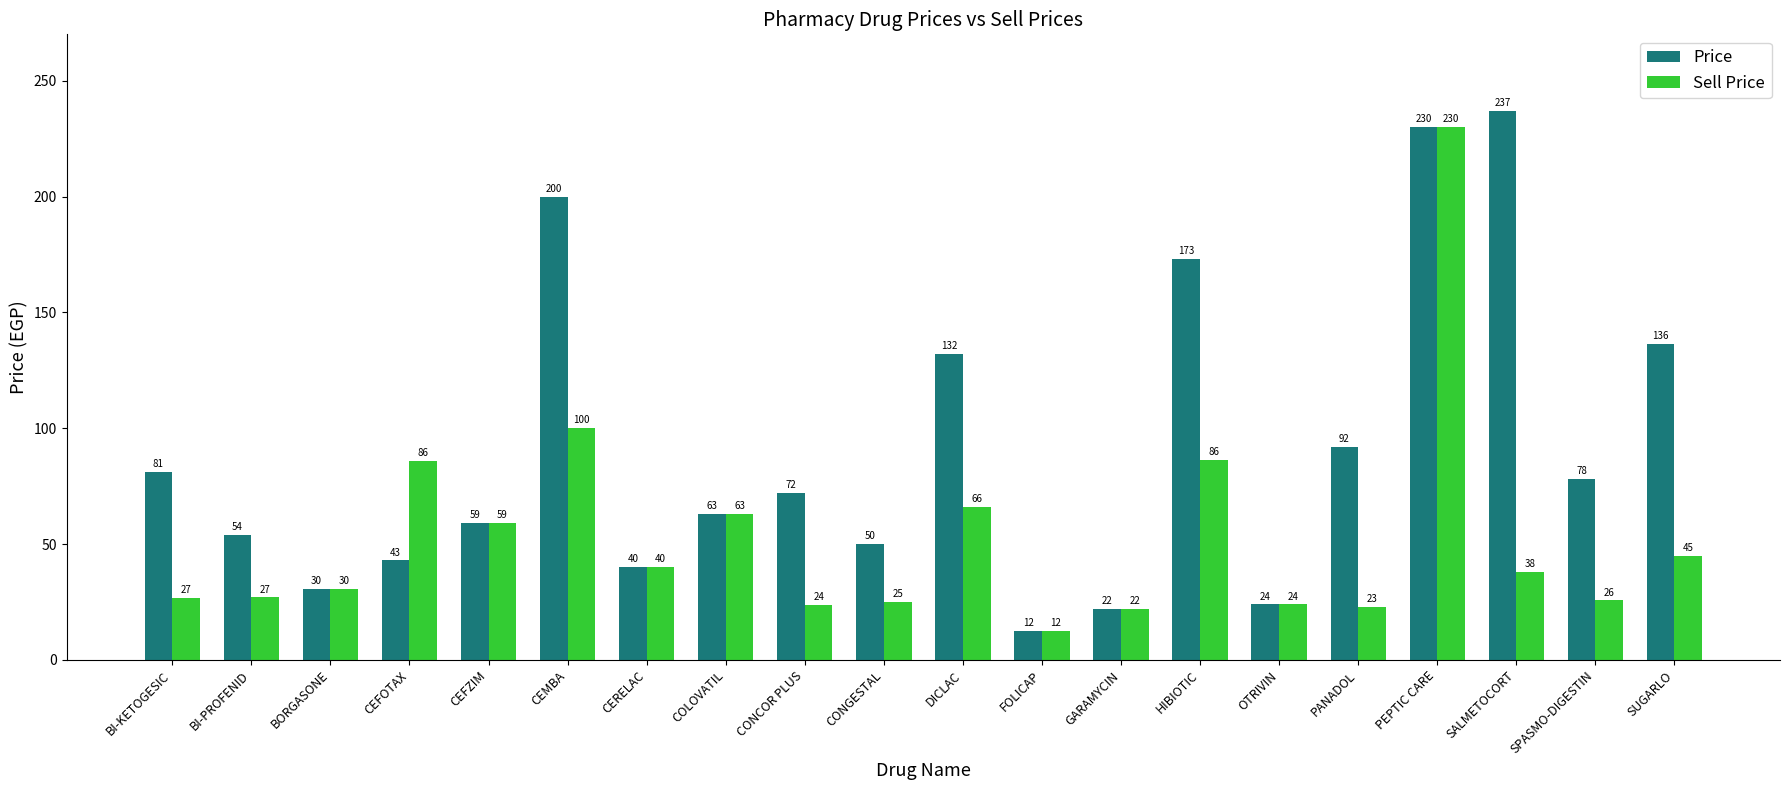

What is the sum of all Sell Price values?

1053.7